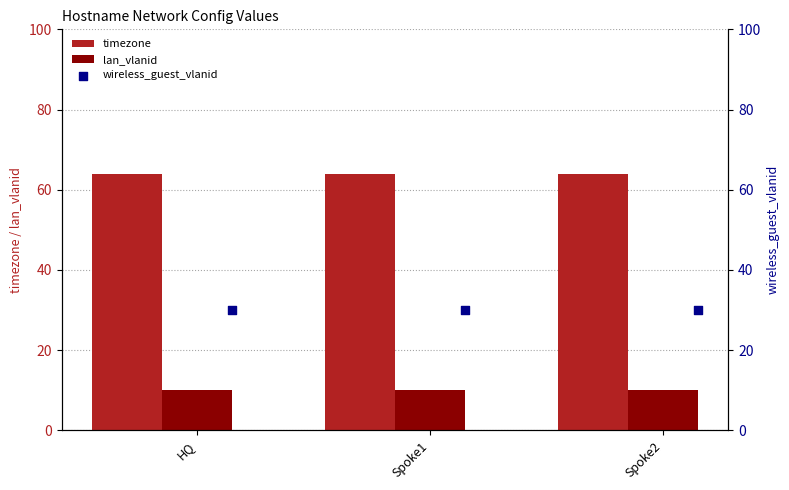

Is the value of timezone at Spoke1 greater than the value of lan_vlanid at HQ?

Yes